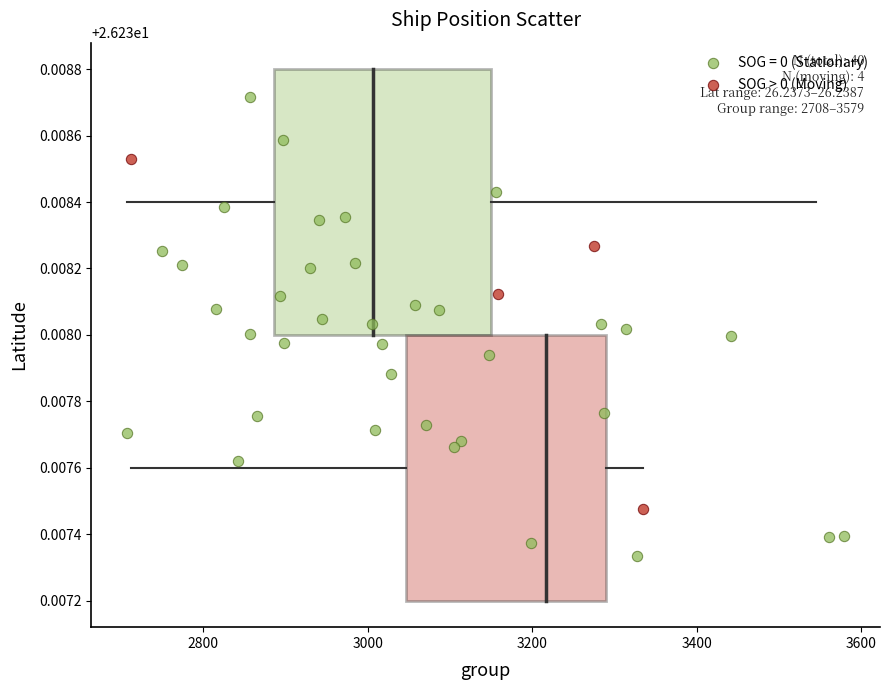

Which series reaches the maximum Y coordinate?

SOG = 0 (Stationary)